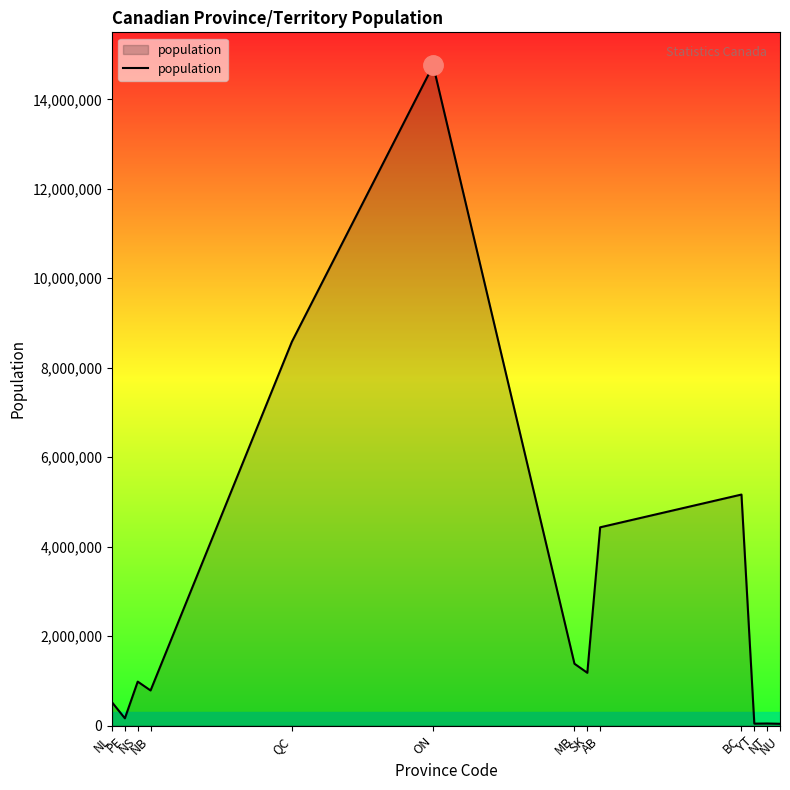

What is the greatest value displayed?

14759431